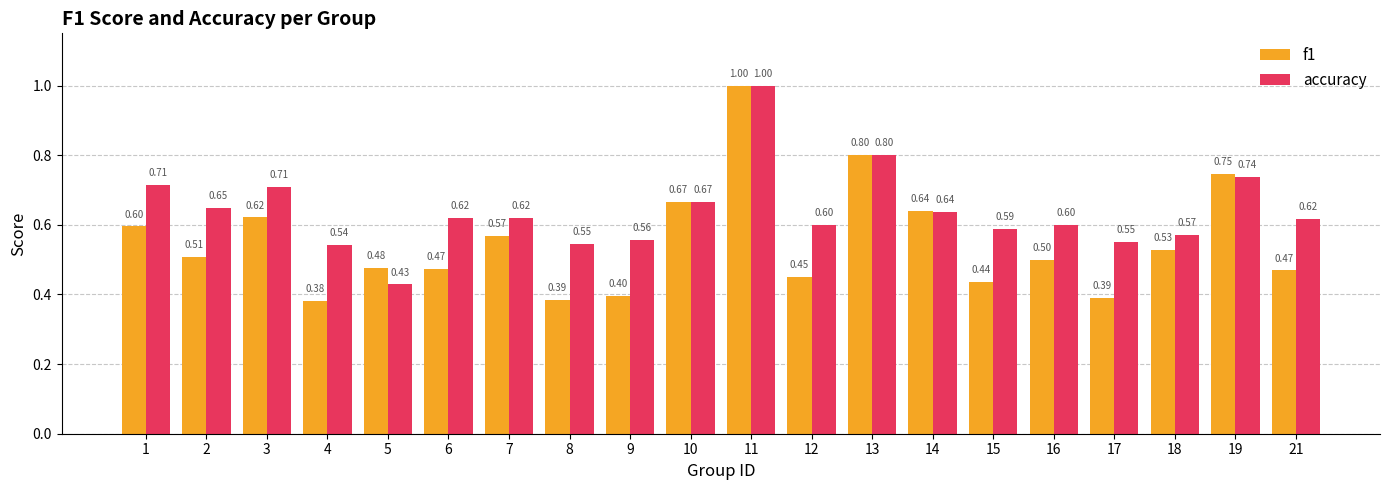

Is it true that accuracy equals 0.4 at 3?

False